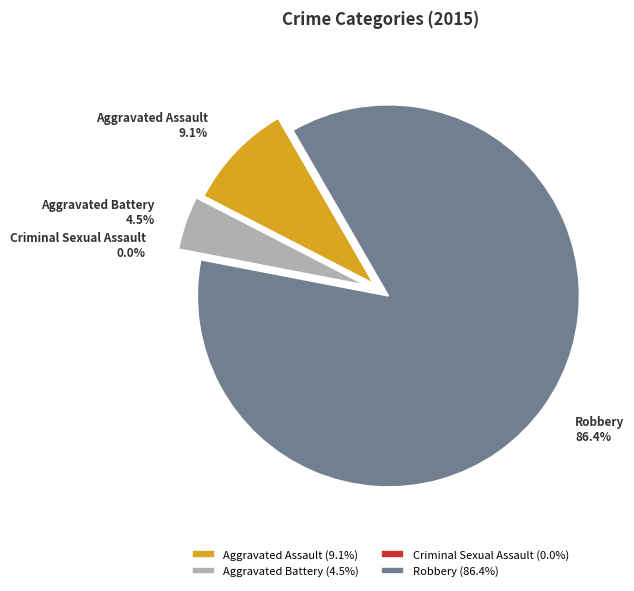

Is it true that Criminal Sexual Assault is 0% of the pie?

True